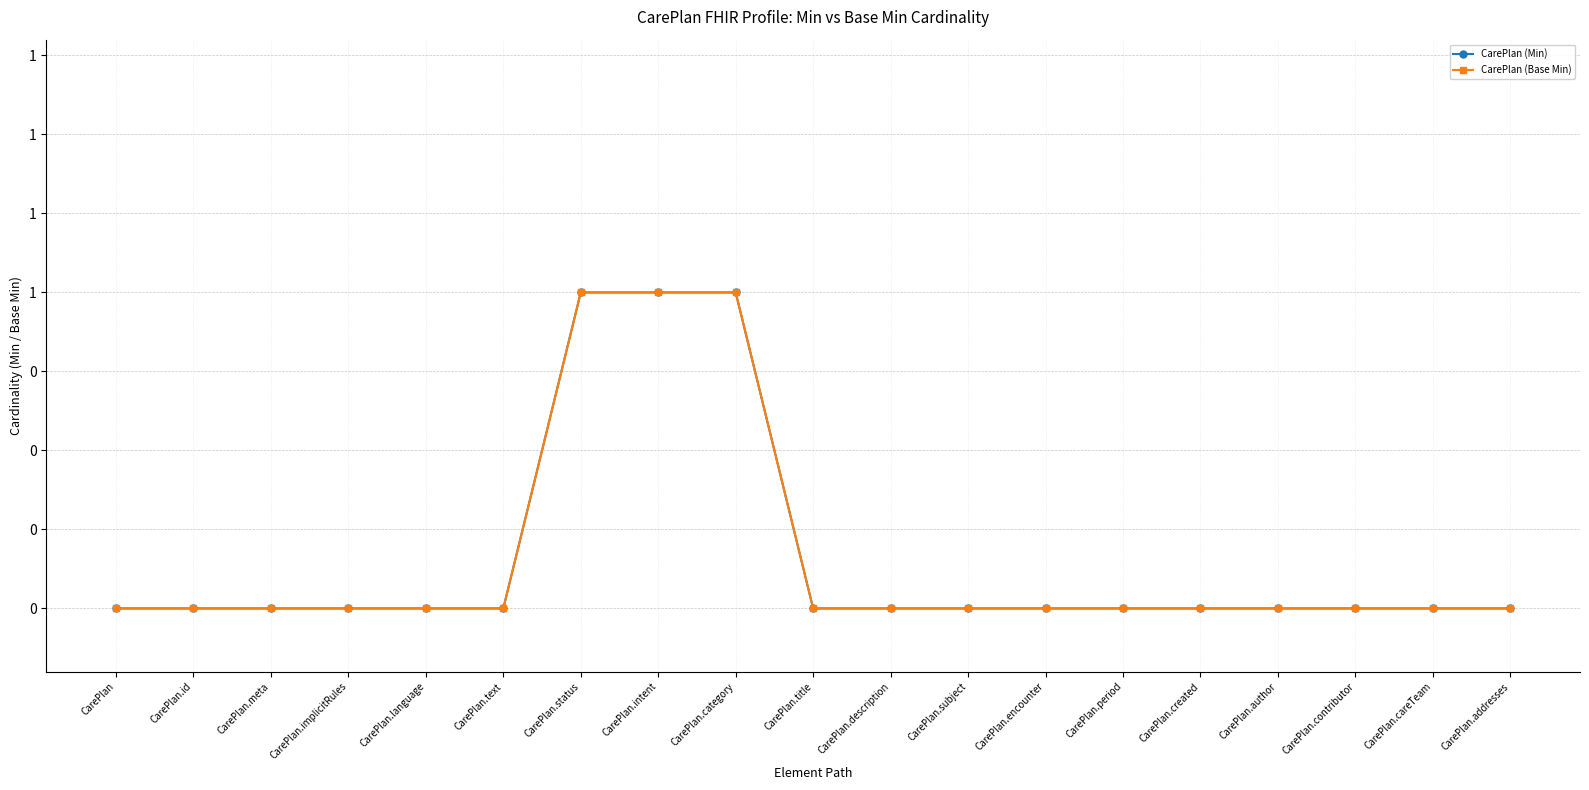

What is the greatest value displayed?

1